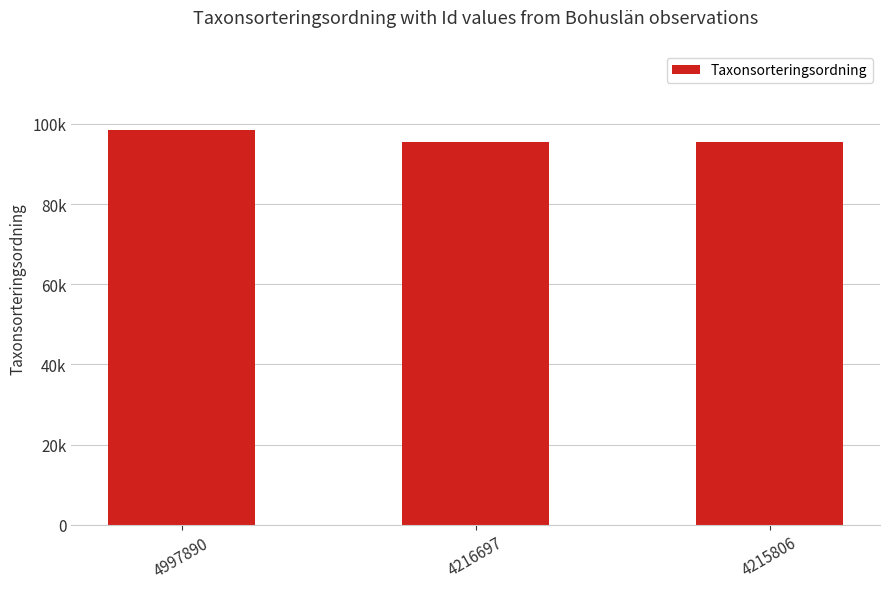

Between 4215806 and 4997890, which is larger?

4997890